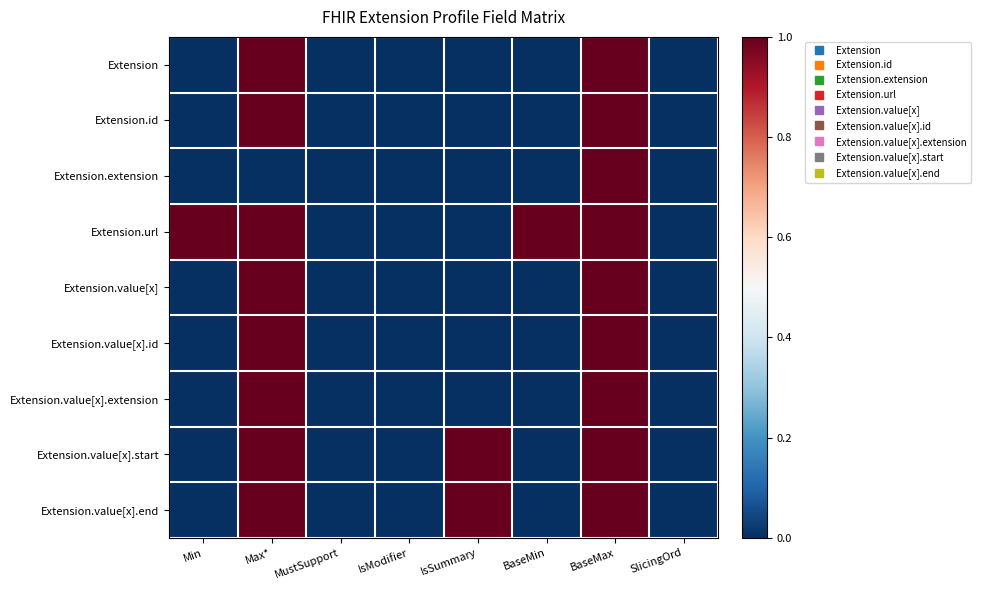

Count the number of data series in this chart.

9